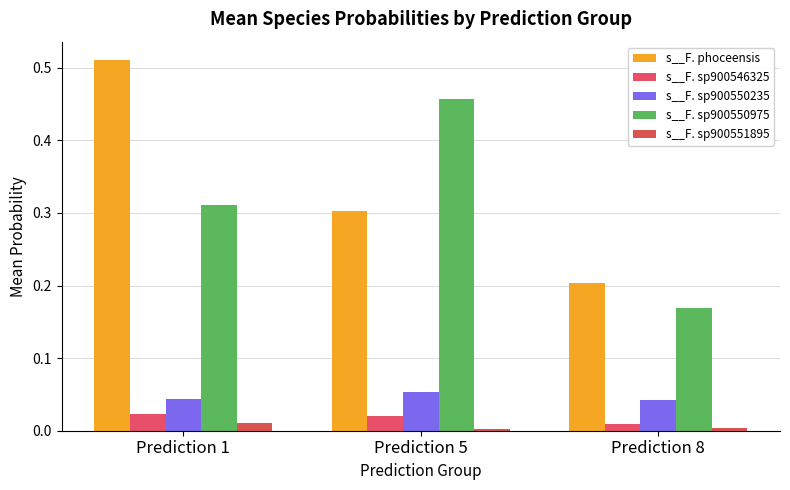

The value of s__F. sp900546325 at Prediction 1 is 0.0. True or false?

True